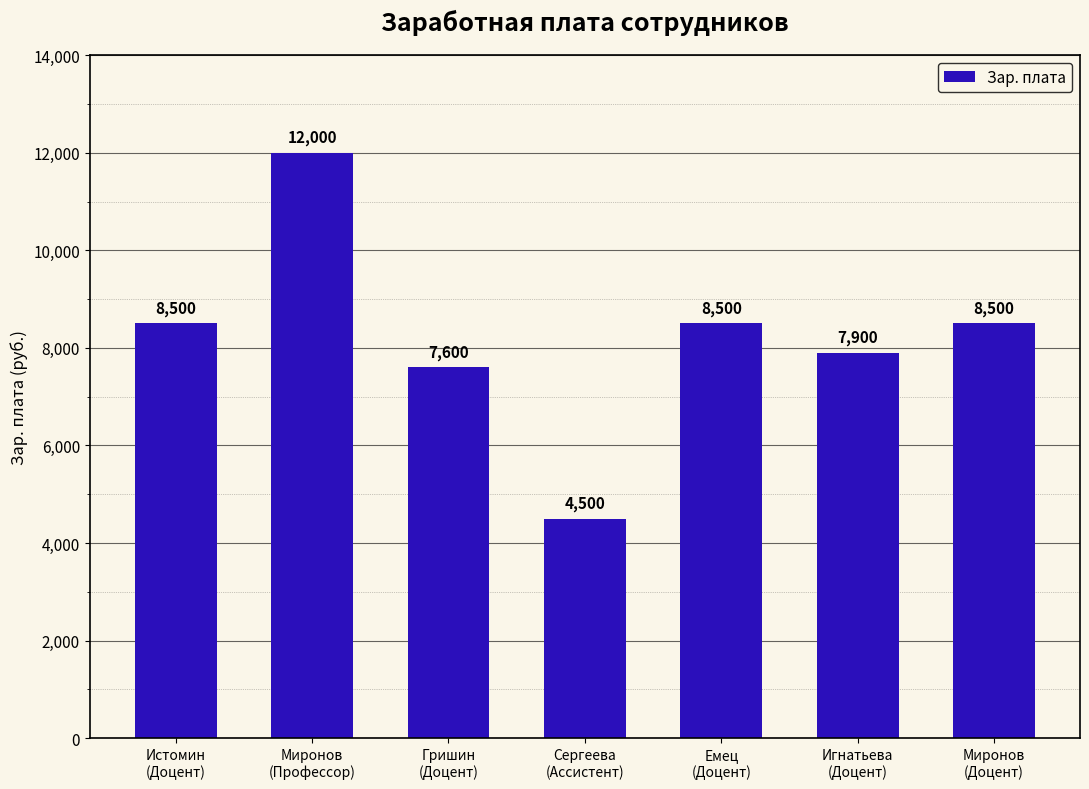

What is the average value?

8214